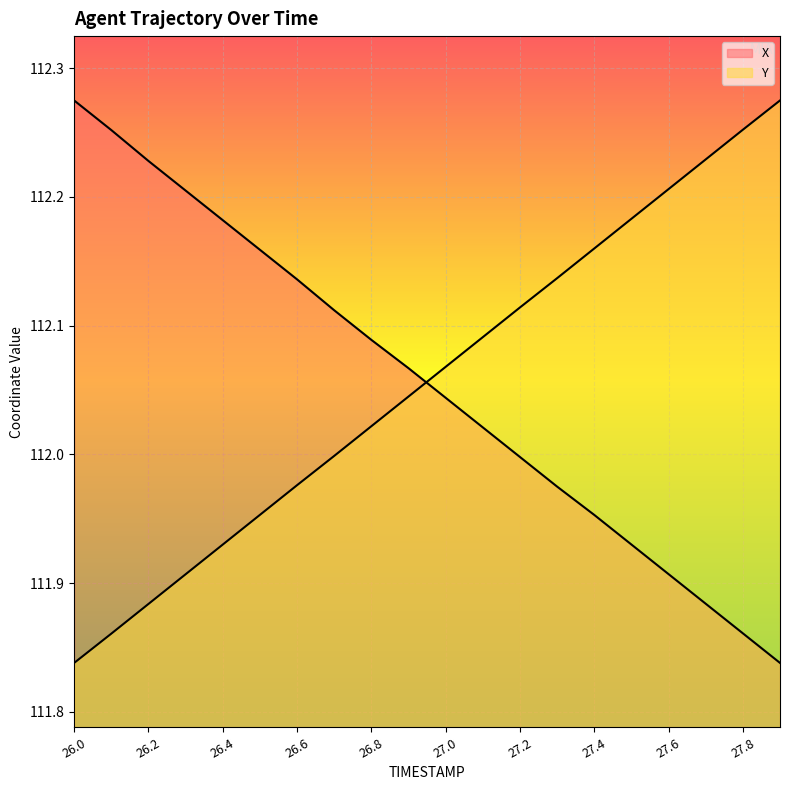

Reading left to right, list all the values displayed in this chart.

X: 26.0=112.3	26.1=112.3	26.2=112.2	26.3=112.2	26.4=112.2	26.5=112.2	26.6=112.1	26.7=112.1	26.8=112.1	26.9=112.1	27.0=112.0	27.1=112.0	27.2=112.0	27.3=112.0	27.4=112.0	27.5=111.9	27.6=111.9	27.7=111.9	27.8=111.9	27.9=111.8
Y: 26.0=111.8	26.1=111.9	26.2=111.9	26.3=111.9	26.4=111.9	26.5=112.0	26.6=112.0	26.7=112.0	26.8=112.0	26.9=112.0	27.0=112.1	27.1=112.1	27.2=112.1	27.3=112.1	27.4=112.2	27.5=112.2	27.6=112.2	27.7=112.2	27.8=112.3	27.9=112.3